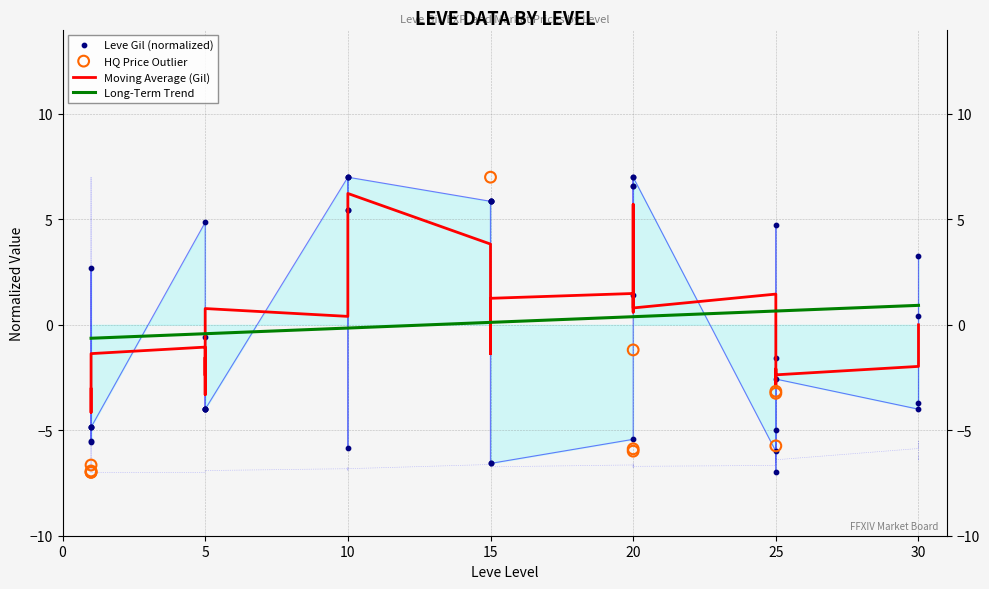

At how many categories does at least one series exceed -5?

33